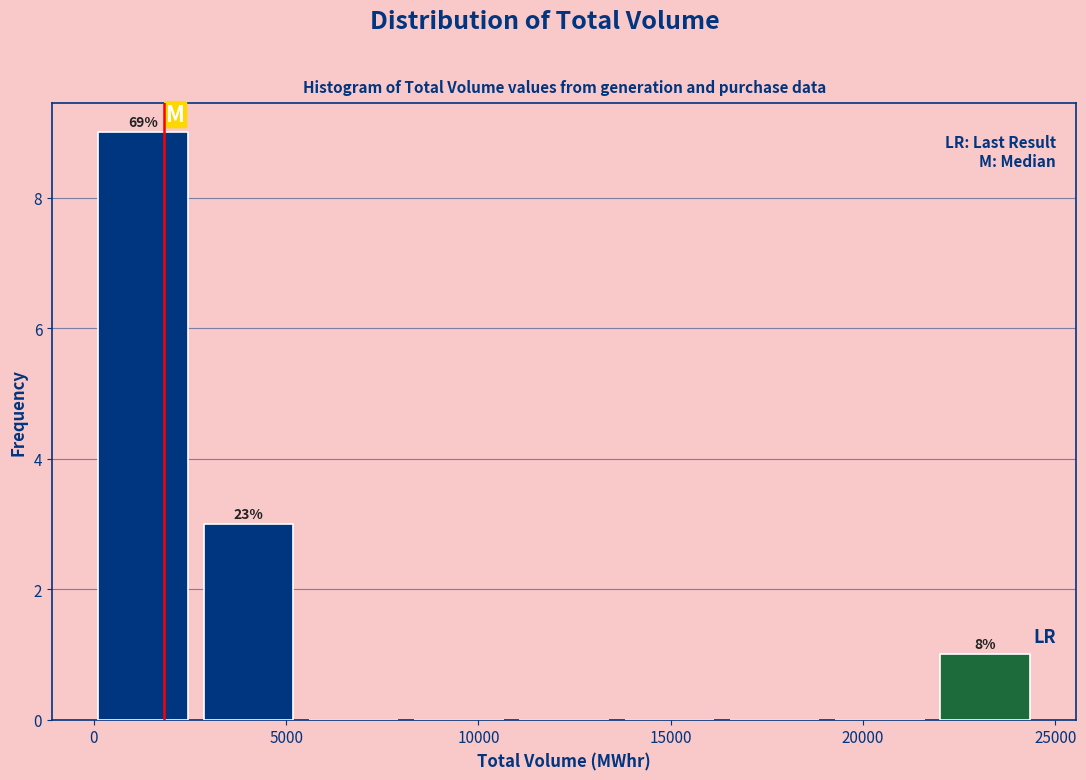

Which range on the x-axis has the tallest bar?

0 to 3000